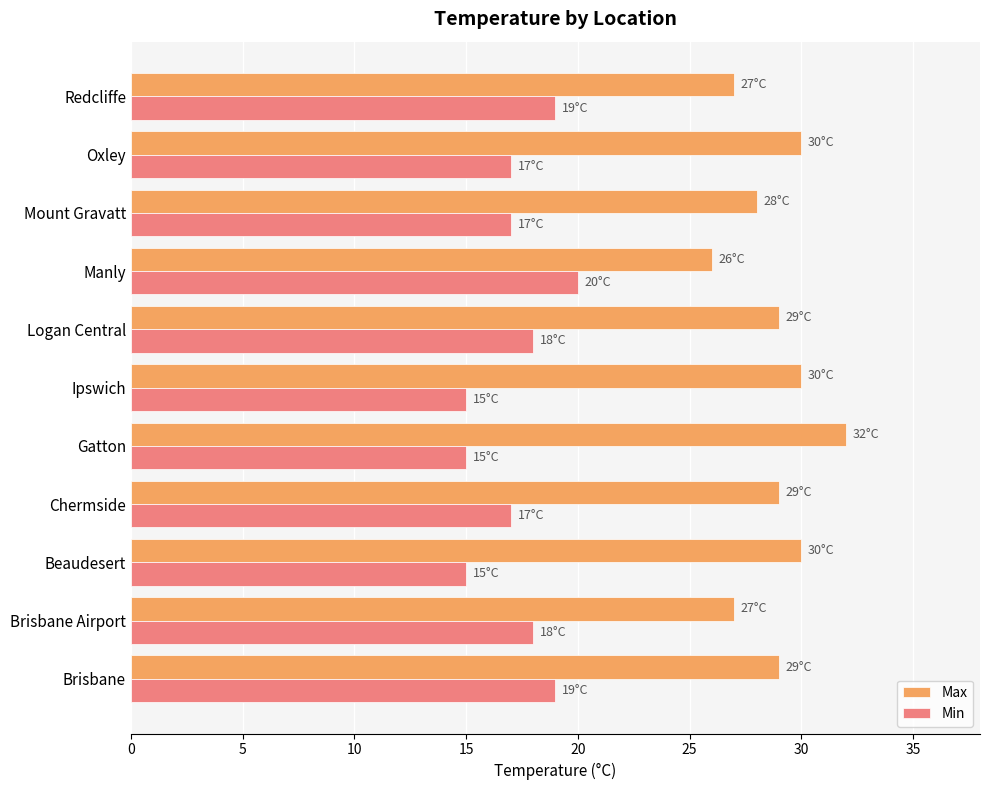

At Beaudesert, list the series in order from largest to smallest.

Max, Min